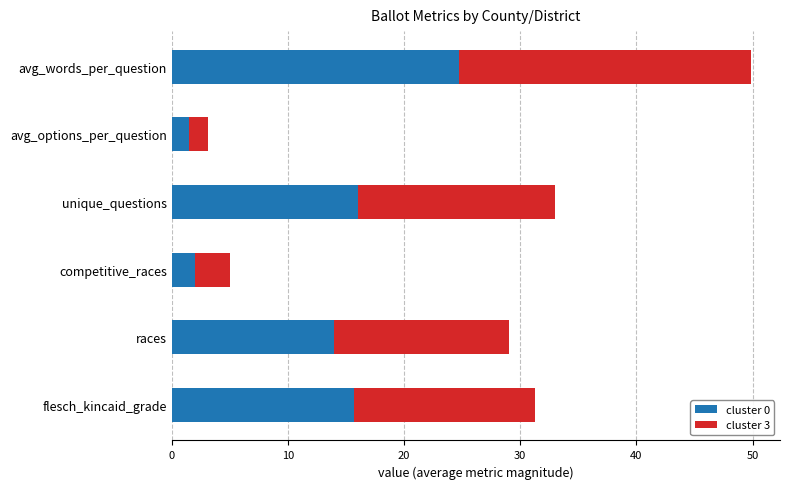

At which label does cluster 0 reach its minimum?

avg_options_per_question